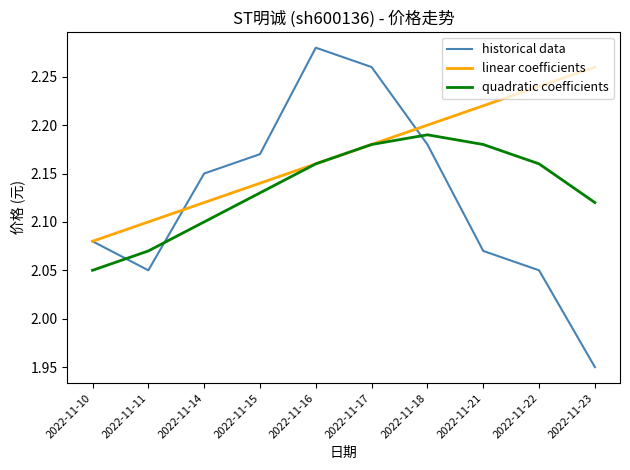

Rank the series by their average value, from lowest to highest.

historical data, quadratic coefficients, linear coefficients